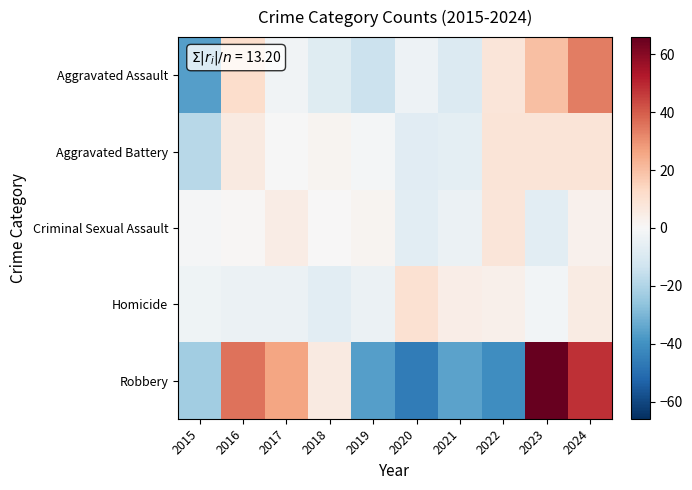

Which series has the largest range (max minus min)?

Robbery